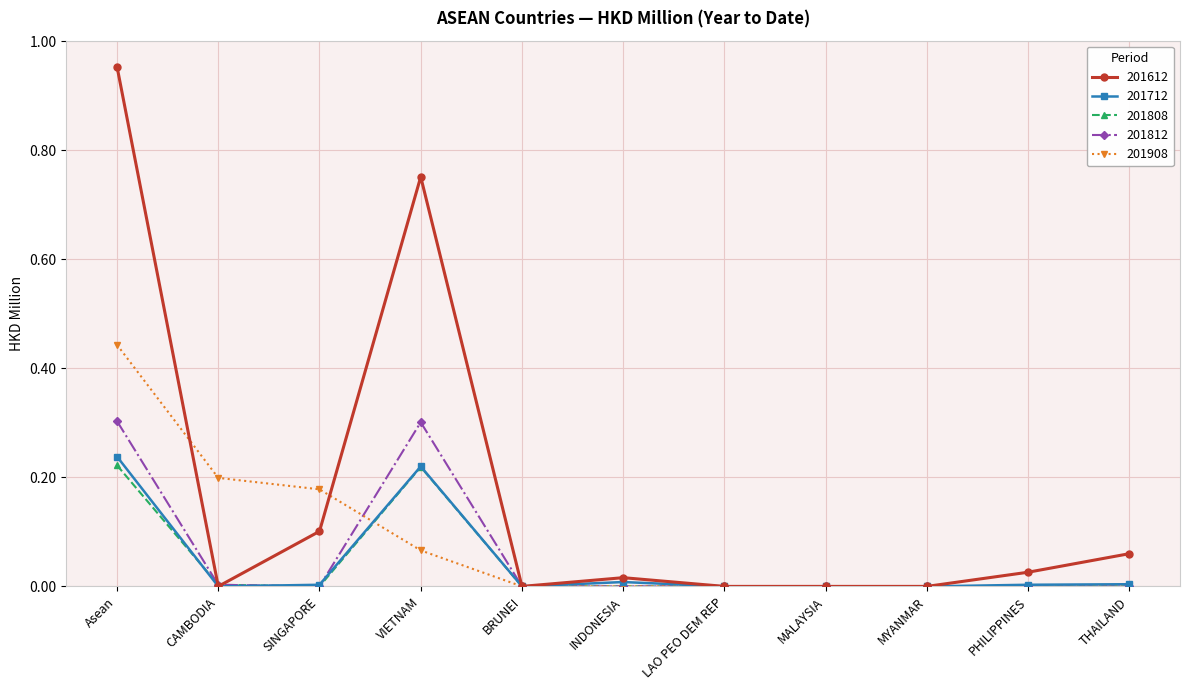

The 201908 series shows 0.3 at SINGAPORE. True or false?

False